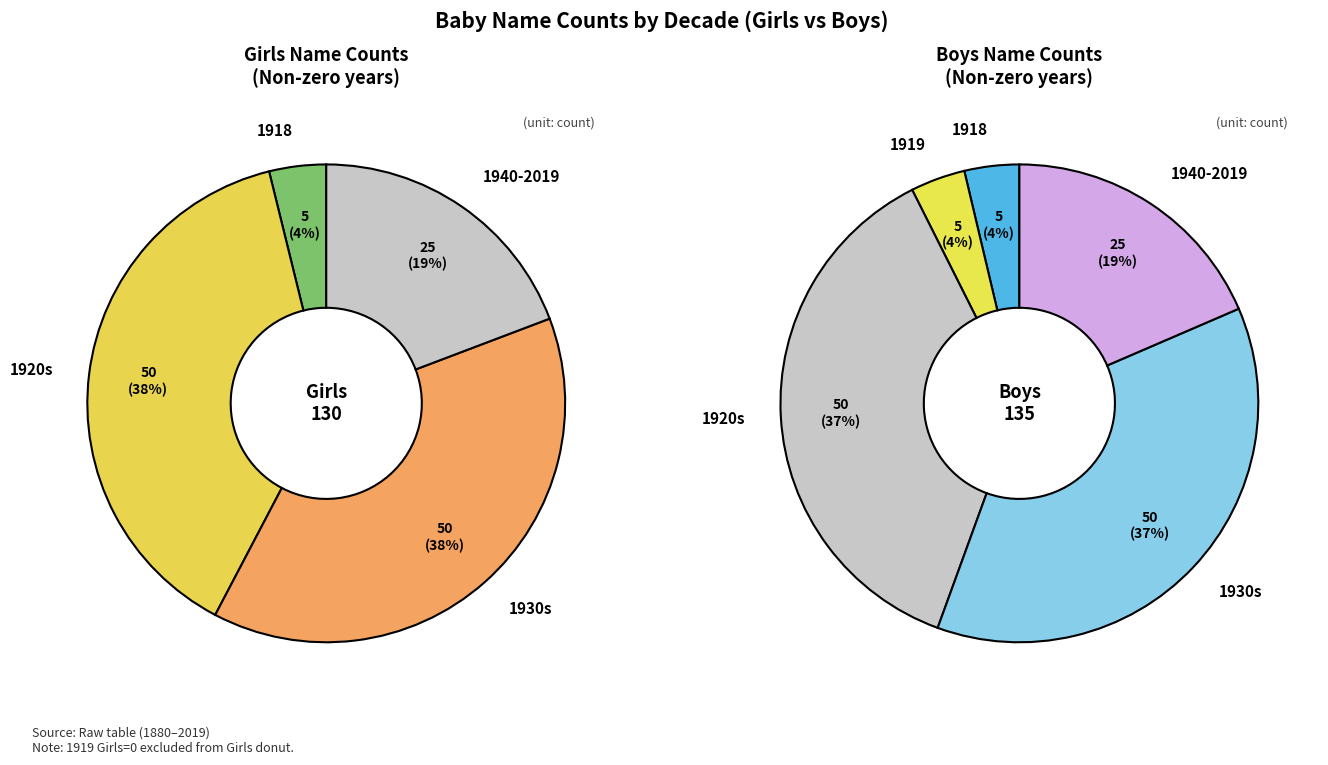

At 4, list the series in order from largest to smallest.

Girls, Boys